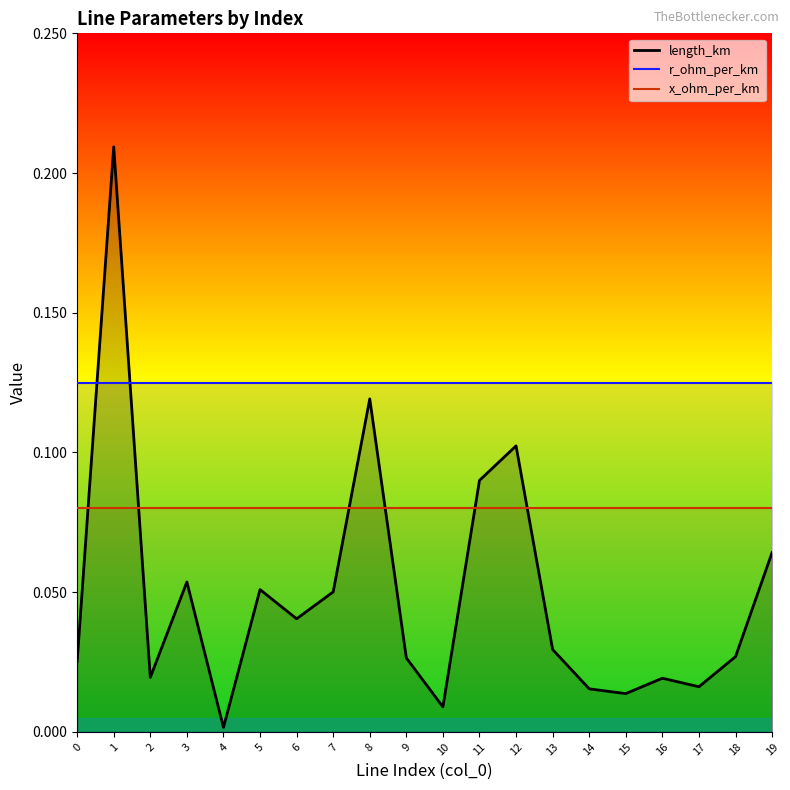

List the series in order of their overall mean, highest first.

r_ohm_per_km, x_ohm_per_km, length_km